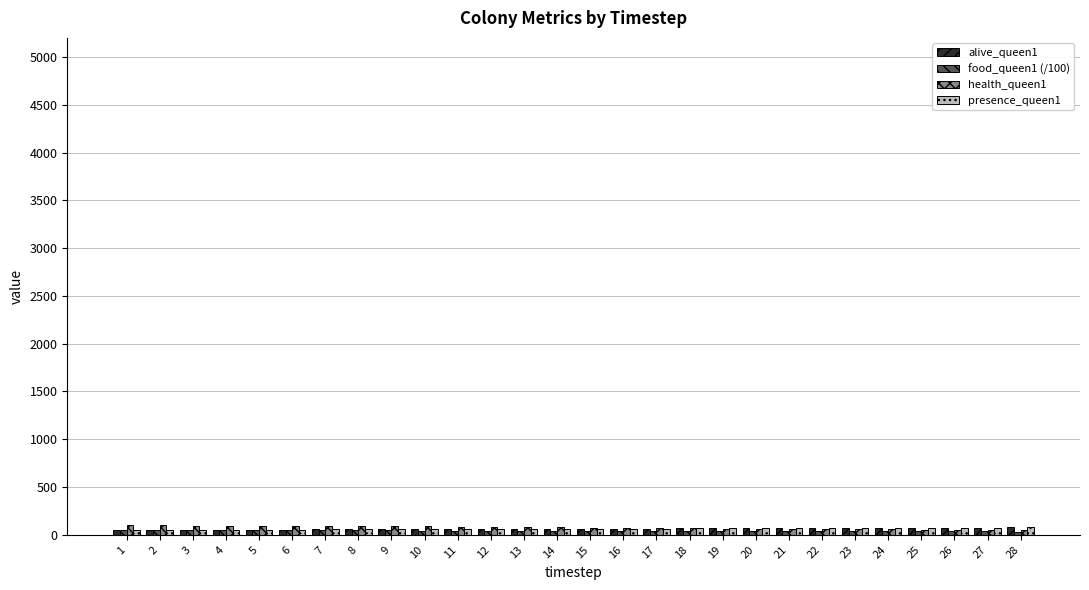

Reading right to left, list all the values displayed in this chart.

alive_queen1: 28=77.0	27=76.0	26=75.0	25=74.0	24=73.0	23=72.0	22=71.0	21=70.0	20=69.0	19=68.0	18=67.0	17=66.0	16=65.0	15=64.0	14=63.0	13=62.0	12=61.0	11=60.0	10=59.0	9=58.0	8=57.0	7=56.0	6=55.0	5=54.0	4=53.0	3=52.0	2=51.0	1=50.0
food_queen1 (/100): 28=34.3	27=35.0	26=35.6	25=36.3	24=37.0	23=37.6	22=38.2	21=38.8	20=39.5	19=40.0	18=40.6	17=41.2	16=41.8	15=42.4	14=42.9	13=43.4	12=44.0	11=44.5	10=45.0	9=45.5	8=46.0	7=46.5	6=47.0	5=47.5	4=48.0	3=48.5	2=49.0	1=49.5
health_queen1: 28=49.0	27=51.0	26=53.0	25=55.0	24=56.0	23=58.0	22=60.0	21=62.0	20=64.0	19=66.0	18=68.0	17=71.0	16=73.0	15=75.0	14=78.0	13=80.0	12=82.0	11=85.0	10=88.0	9=91.0	8=92.0	7=93.0	6=94.0	5=95.0	4=96.0	3=97.0	2=98.0	1=99.0
presence_queen1: 28=77.0	27=76.0	26=75.0	25=74.0	24=73.0	23=72.0	22=71.0	21=70.0	20=69.0	19=68.0	18=67.0	17=66.0	16=65.0	15=64.0	14=63.0	13=62.0	12=61.0	11=60.0	10=59.0	9=58.0	8=57.0	7=56.0	6=55.0	5=54.0	4=53.0	3=52.0	2=51.0	1=50.0